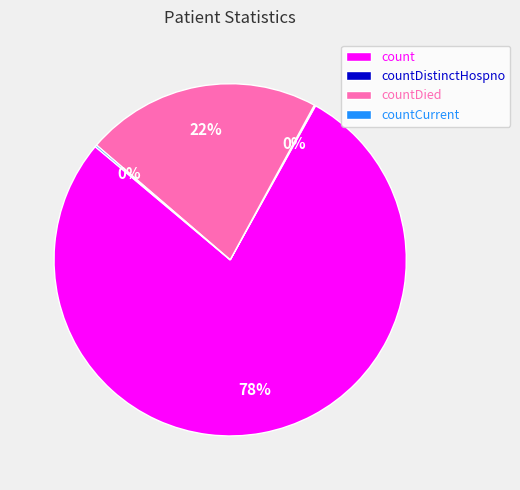

To the nearest percent, what is the difference between the largest and smallest slice percentages?

78%